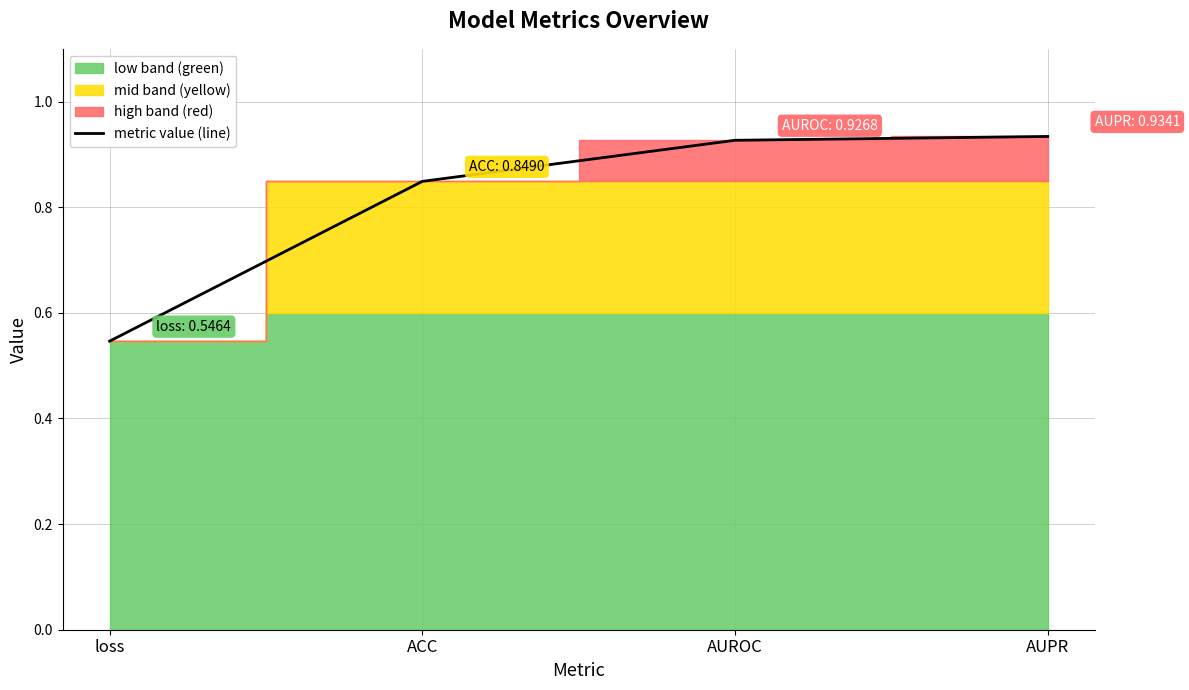

What is the minimum value shown in the chart?

0.5